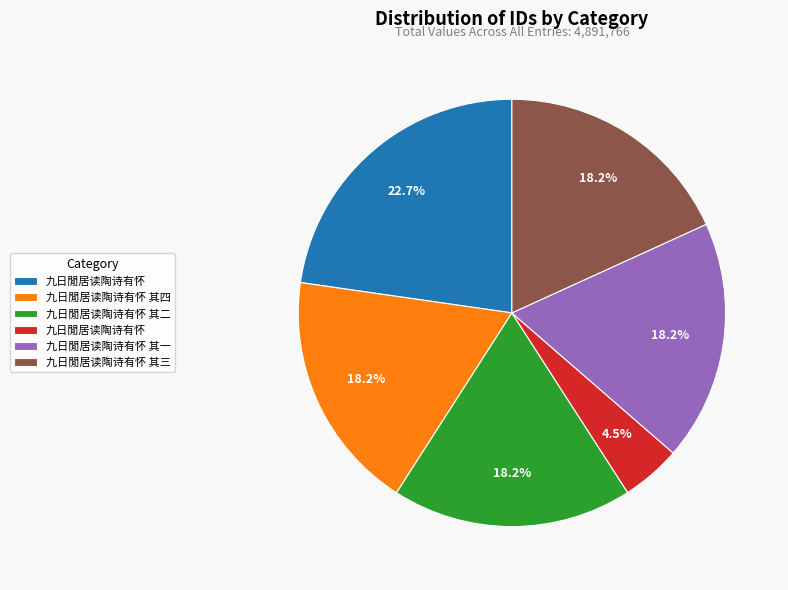

Is there a majority slice in this chart?

No